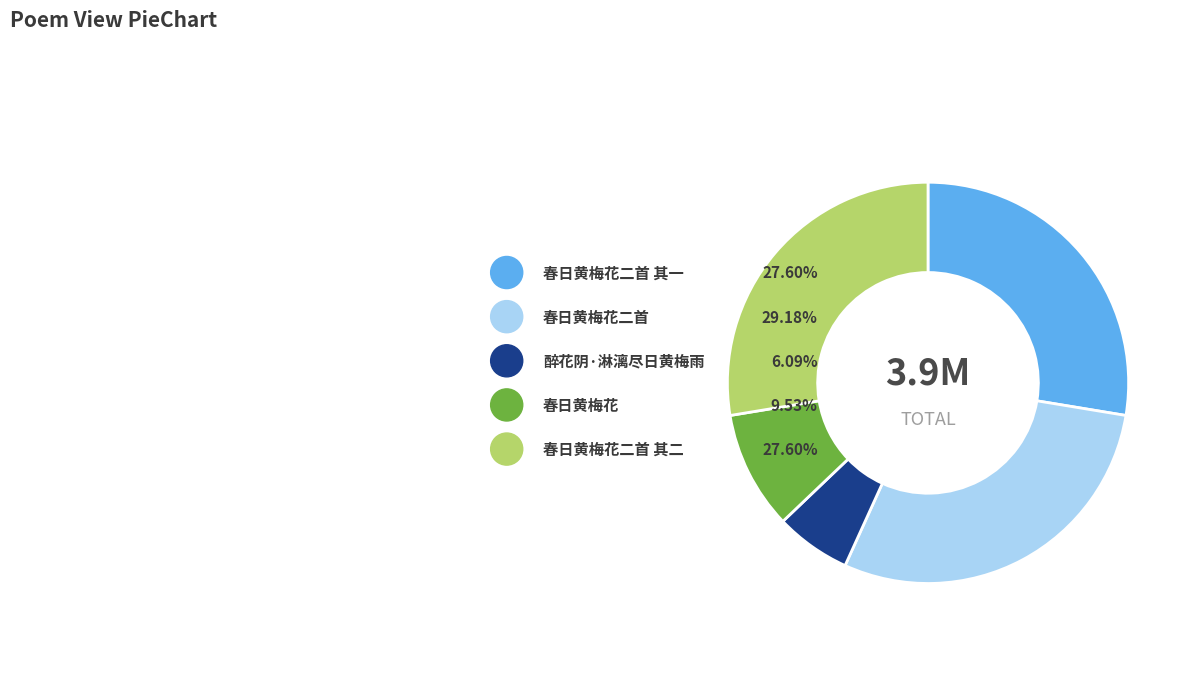

What is the total percentage of 醉花阴·淋漓尽日黄梅雨 and 春日黄梅花?

15.6%